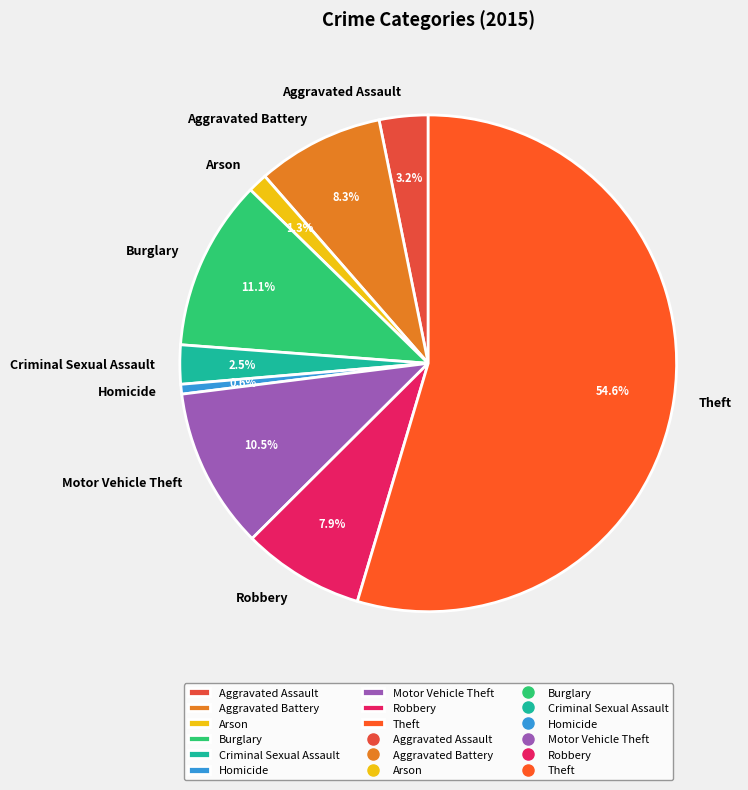

How many slices are in this pie chart?

9